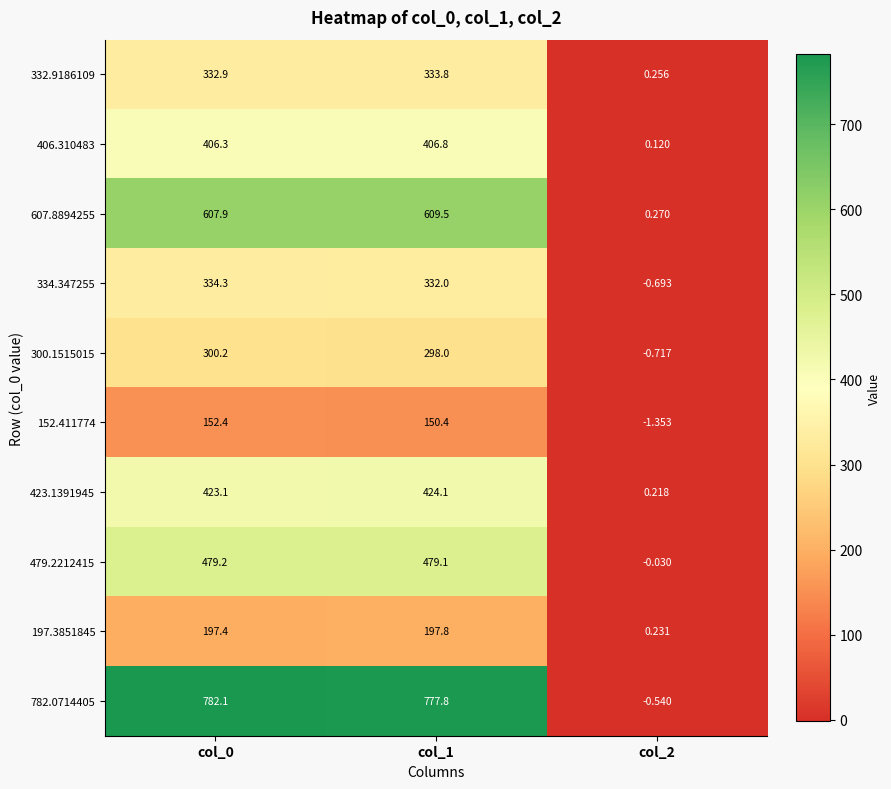

Is the value of 300.1515015 at col_1 greater than the value of 332.9186109 at col_0?

No